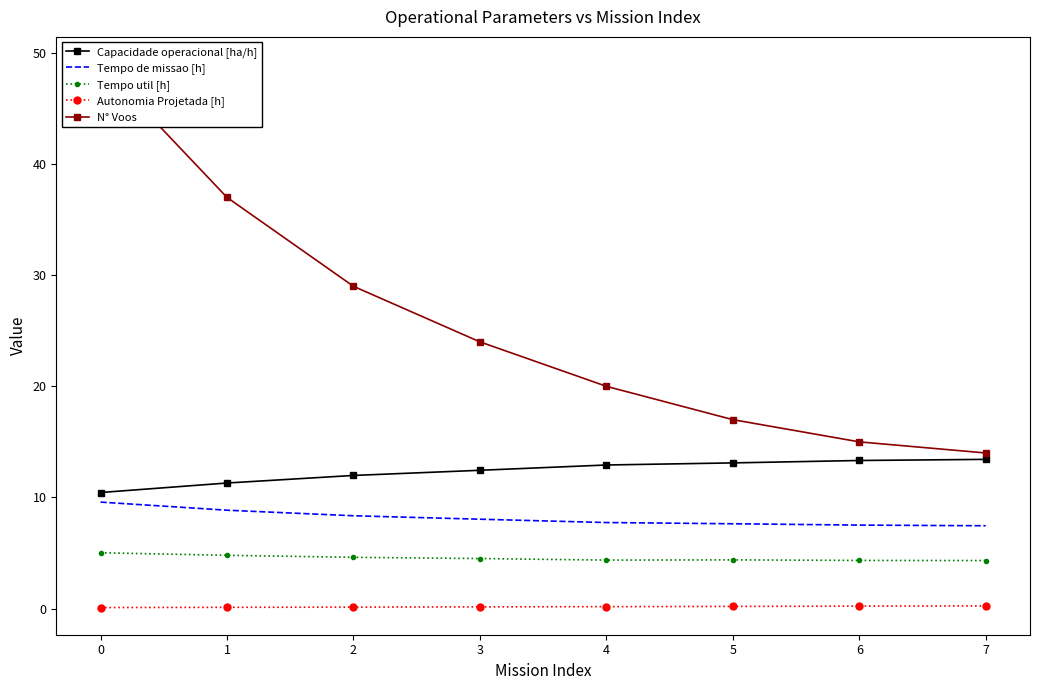

True or false: Tempo util [h] has a value of 4.3 at 6.

True